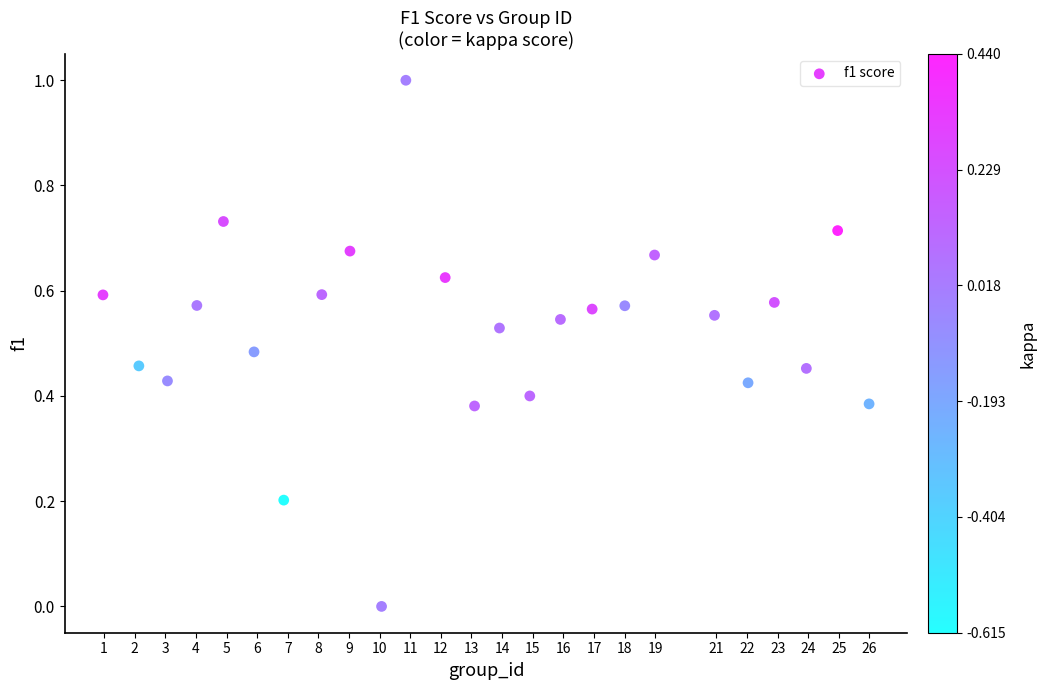

What is the range of X values (max minus min)?

25.0